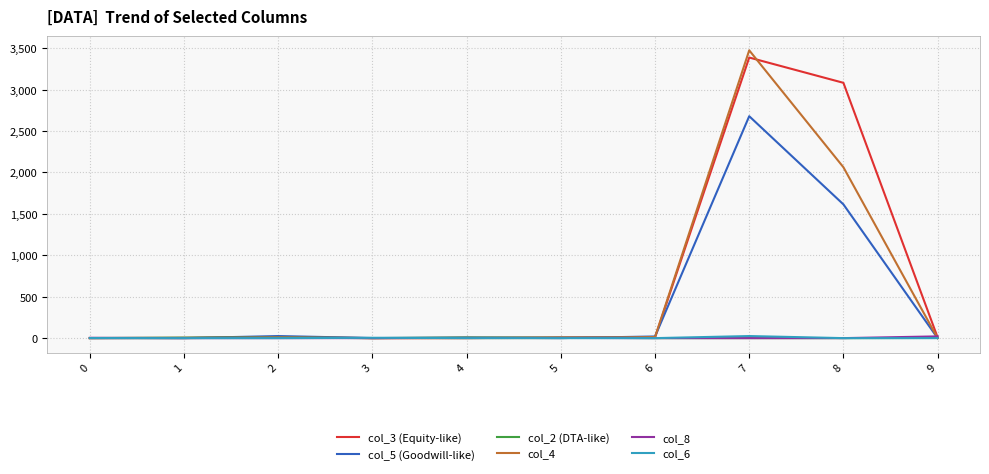

How many values in the col_5 (Goodwill-like) series are below 6?

5